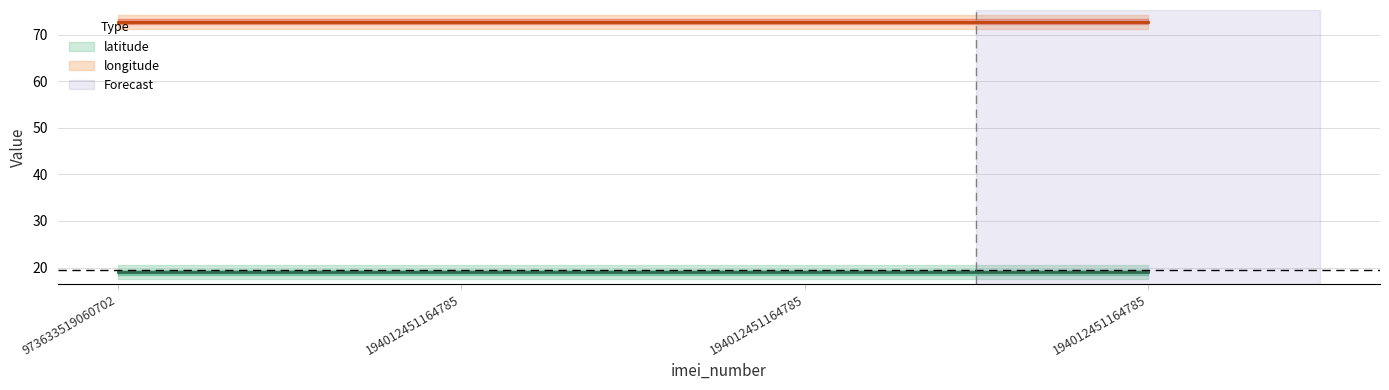

What is the total value across all series at 973633519060702?

91.8